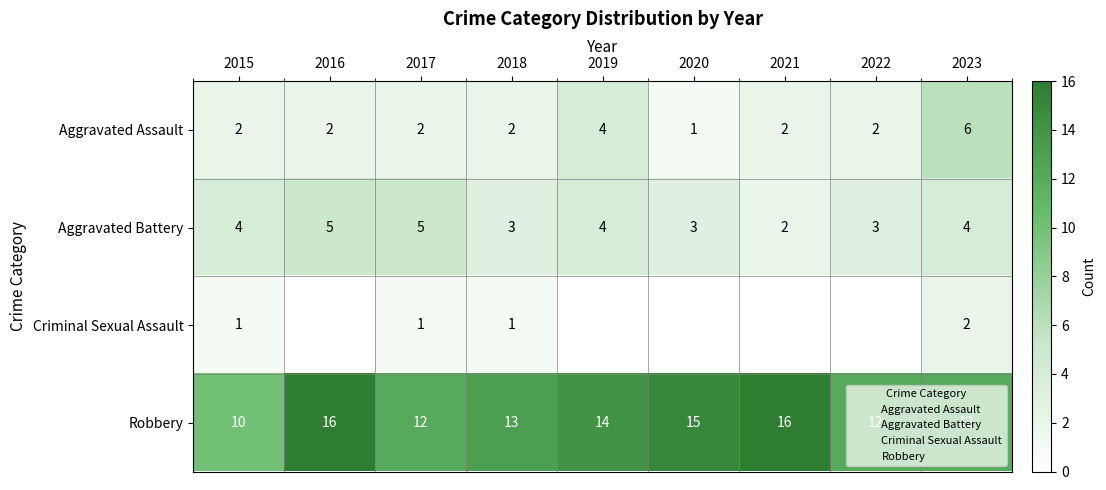

At how many categories does at least one series exceed 11?

8